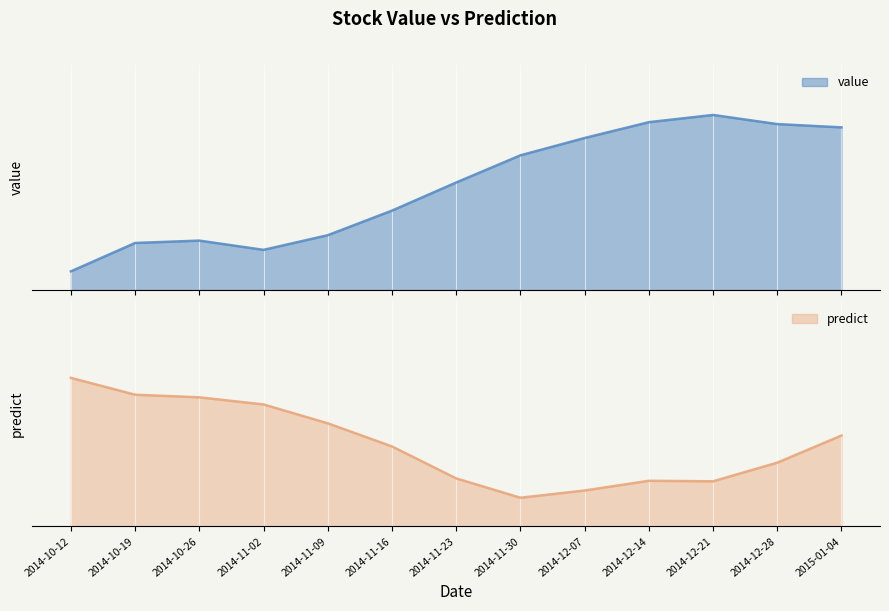

How many series are shown in this chart?

2